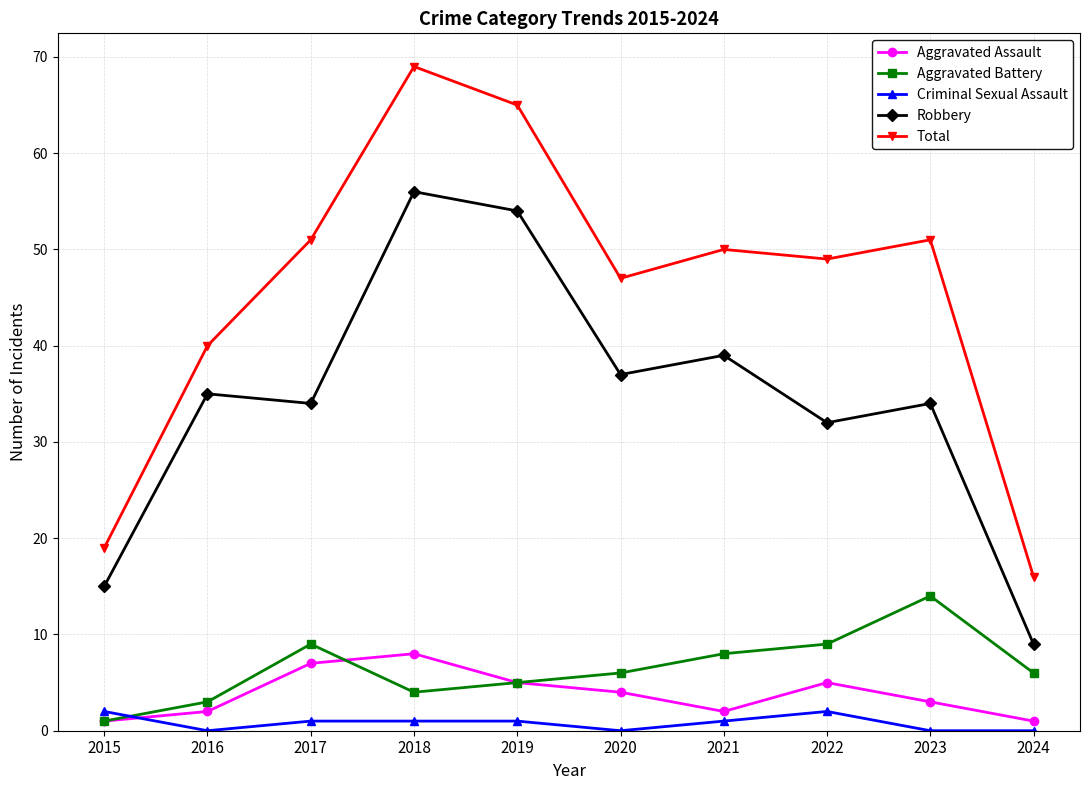

What are all the series names shown in the legend?

Aggravated Assault, Aggravated Battery, Criminal Sexual Assault, Robbery, Total